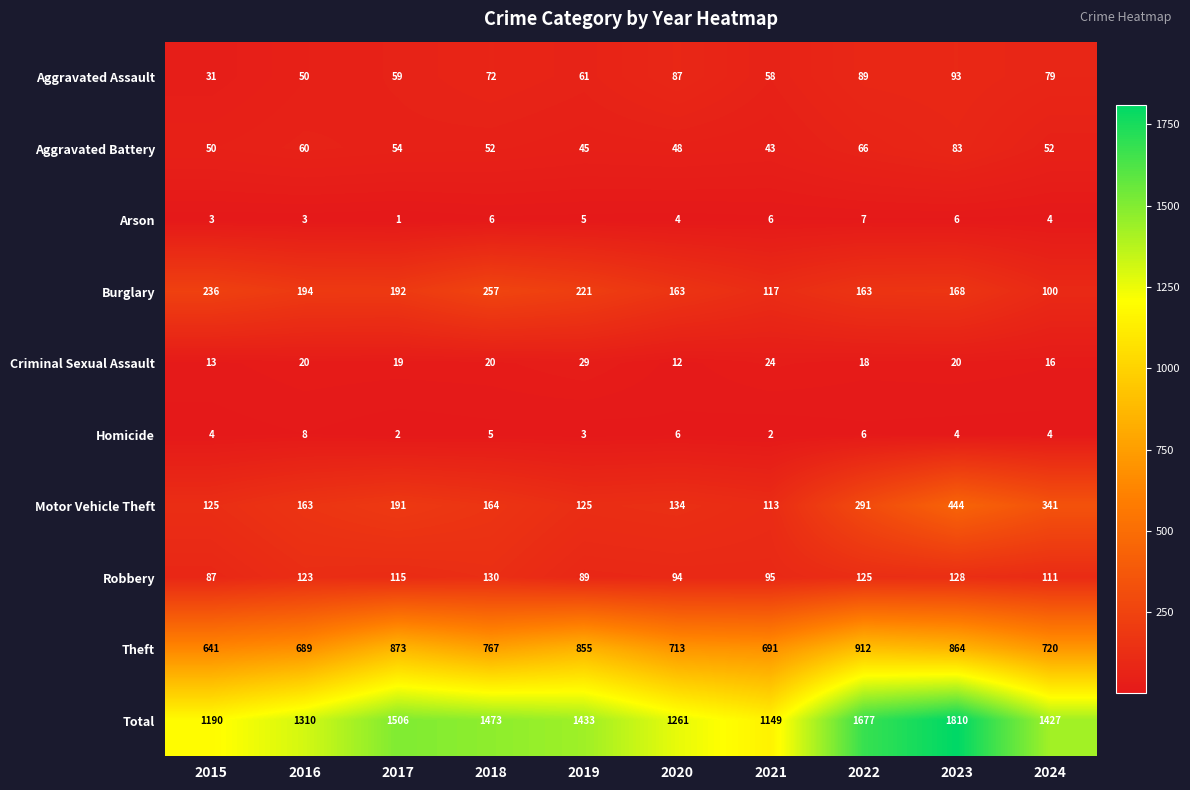

Which series has the largest range (max minus min)?

Total